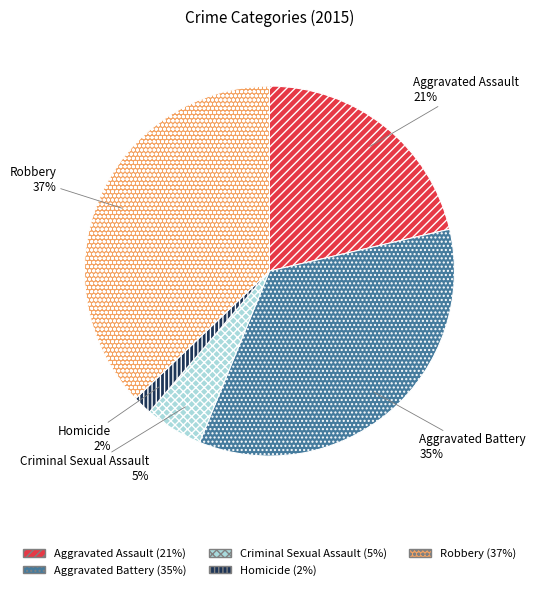

Is the sum of Aggravated Assault and Aggravated Battery greater than half?

Yes